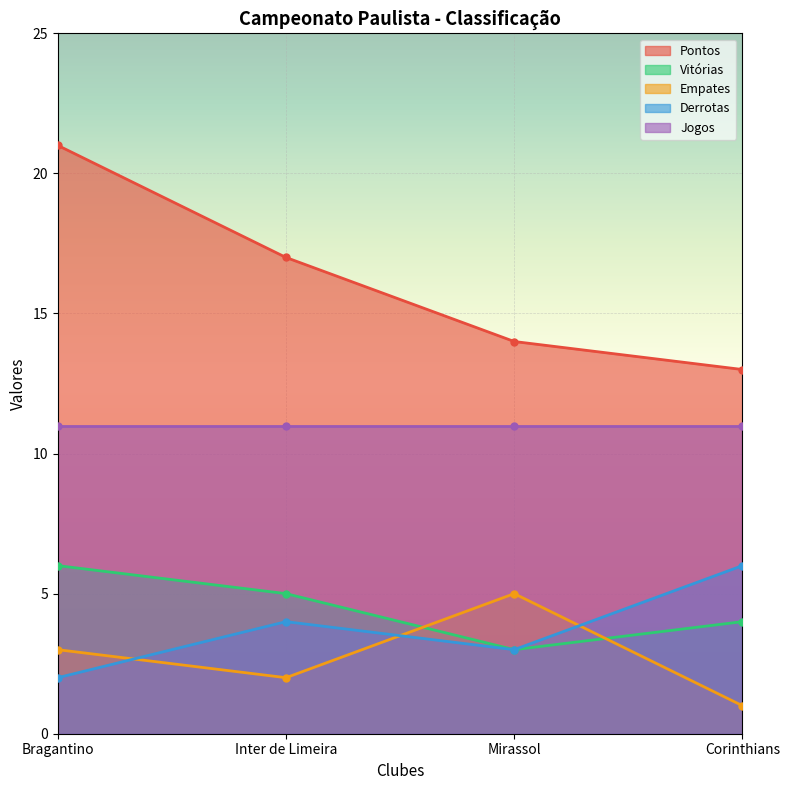

Which series has the largest total across all categories?

Pontos